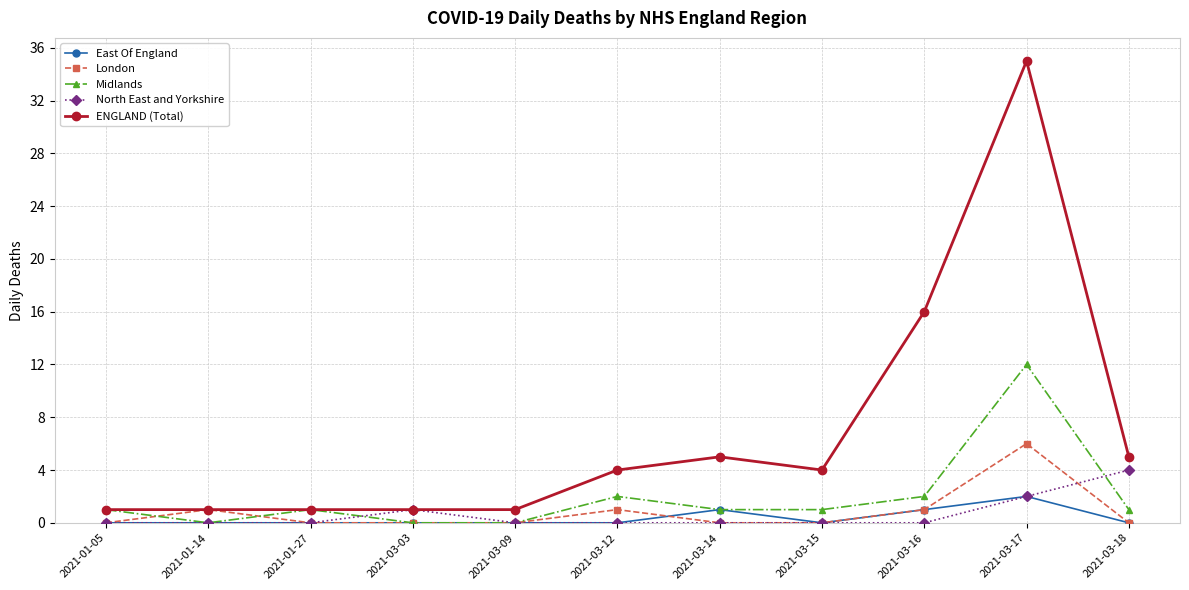

How many lines are shown in the chart?

5